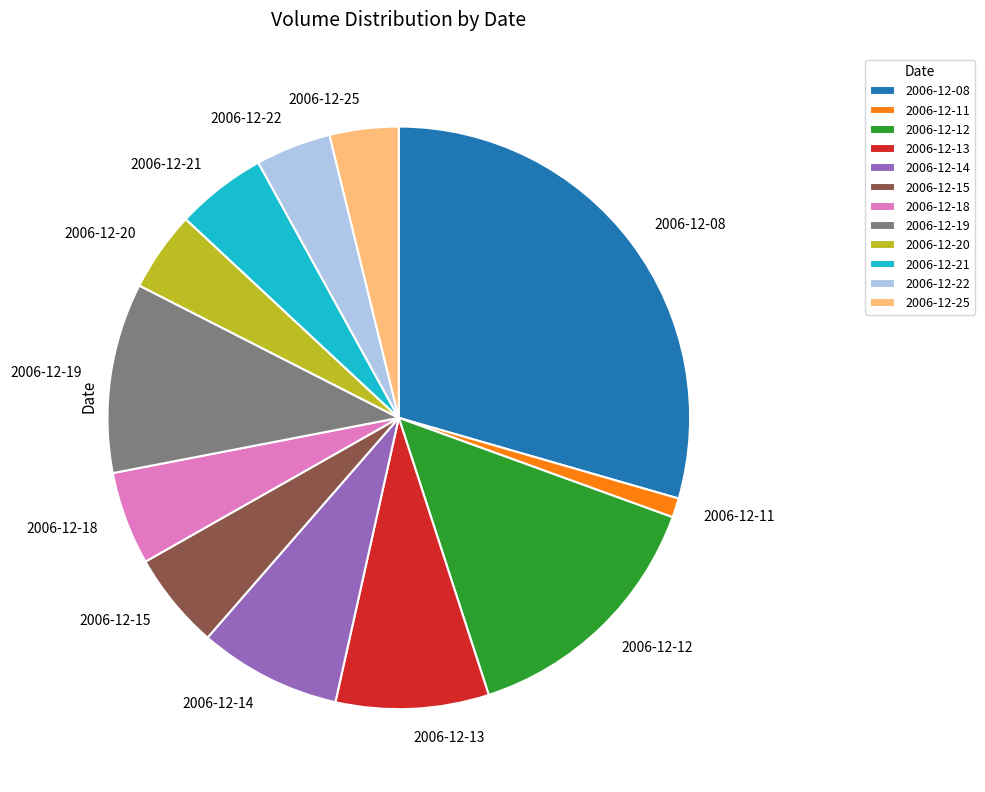

What is the ratio of the value at 2006-12-19 to the value at 2006-12-22?

2.5